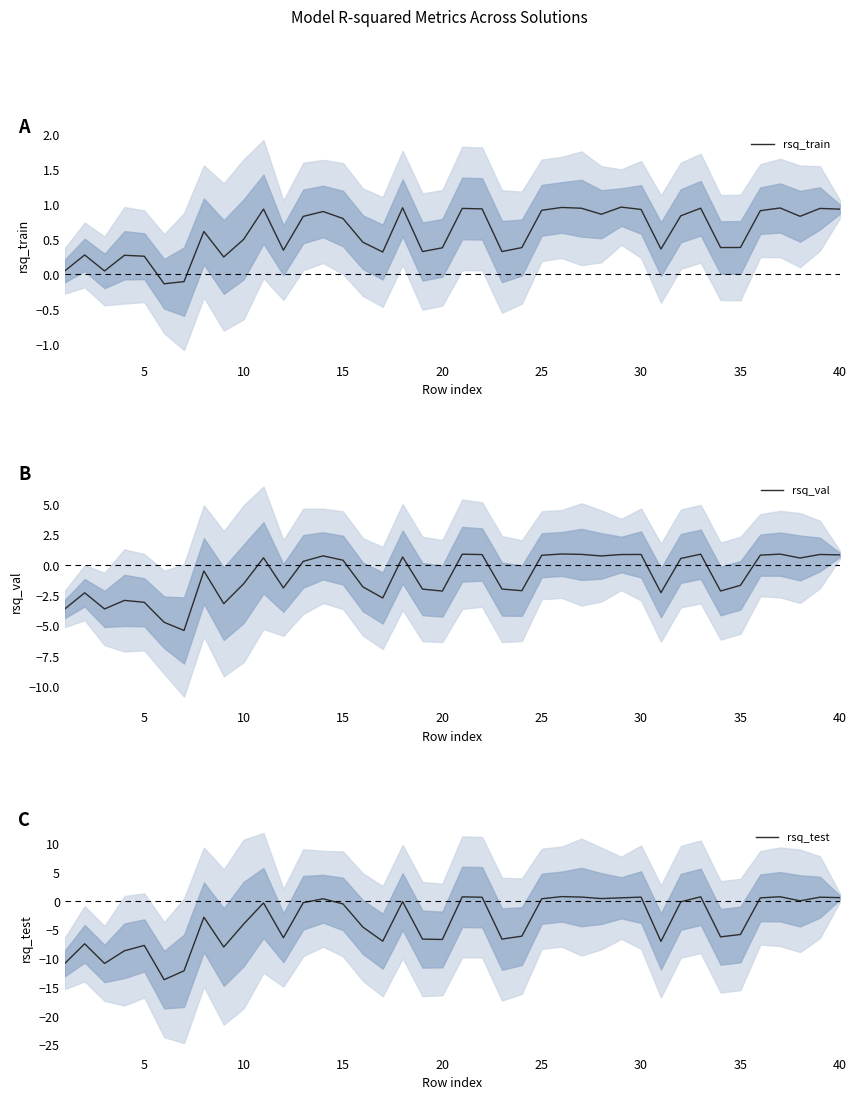

Reading left to right, extract all data points from this chart.

rsq_train: 0.1	0.3	0.1	0.3	0.3	-0.1	-0.1	0.6	0.3	0.5	0.9	0.3	0.8	0.9	0.8	0.5	0.3	1.0	0.3	0.4	0.9	0.9	0.3	0.4	0.9	1.0	0.9	0.9	1.0	0.9	0.4	0.8	1.0	0.4	0.4	0.9	1.0	0.8	0.9	0.9
rsq_val: -3.6	-2.3	-3.6	-2.9	-3.0	-4.7	-5.4	-0.5	-3.2	-1.5	0.6	-1.9	0.3	0.8	0.4	-1.8	-2.7	0.7	-2.0	-2.1	0.9	0.9	-2.0	-2.1	0.8	0.9	0.9	0.8	0.9	0.9	-2.3	0.6	0.9	-2.1	-1.6	0.8	0.9	0.6	0.9	0.9
rsq_test: -10.8	-7.4	-10.8	-8.6	-7.7	-13.6	-12.1	-2.8	-8.0	-4.0	-0.3	-6.3	-0.2	0.5	-0.4	-4.5	-6.9	-0.0	-6.6	-6.6	0.8	0.7	-6.6	-6.1	0.5	0.8	0.7	0.5	0.6	0.7	-7.0	-0.1	0.8	-6.2	-5.8	0.6	0.8	0.1	0.7	0.7